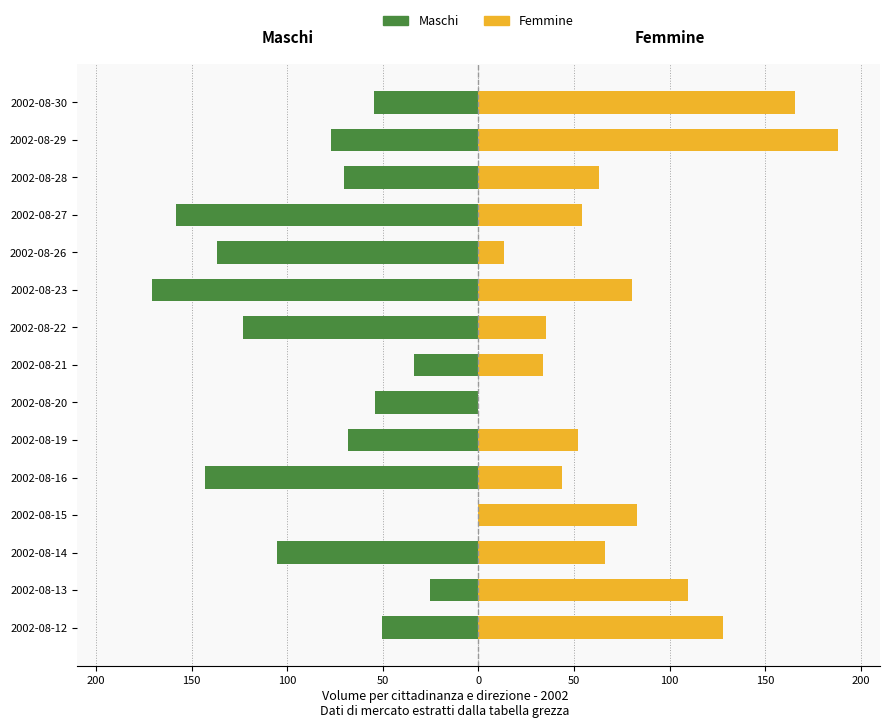

How many values in Maschi are below zero?

14